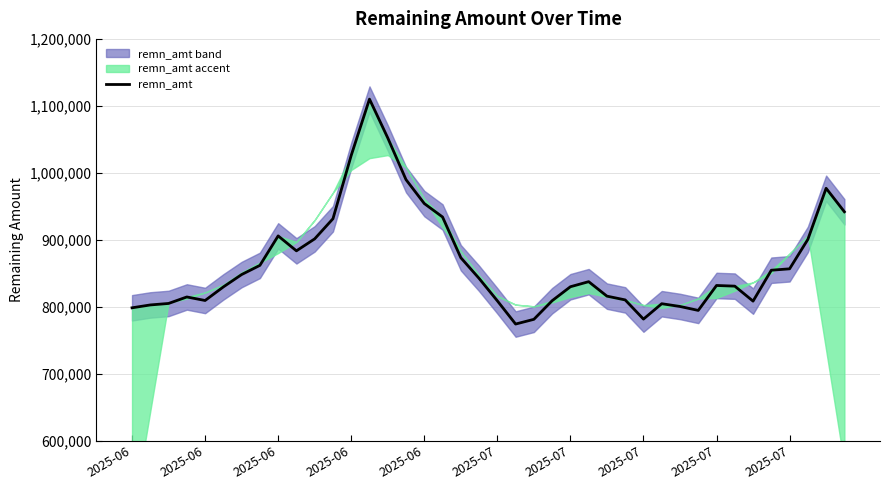

Reading left to right, what are all the values shown in this chart?

798437	802711	804930	814629	809358	829636	848094	861799	905816	883503	901407	931425	1026036	1110078	1052143	989804	954134	934035	873250	842371	808869	774188	781229	809027	829883	837460	815850	810222	781567	804540	800434	794553	831775	830788	808399	854562	856654	900574	976892	941831